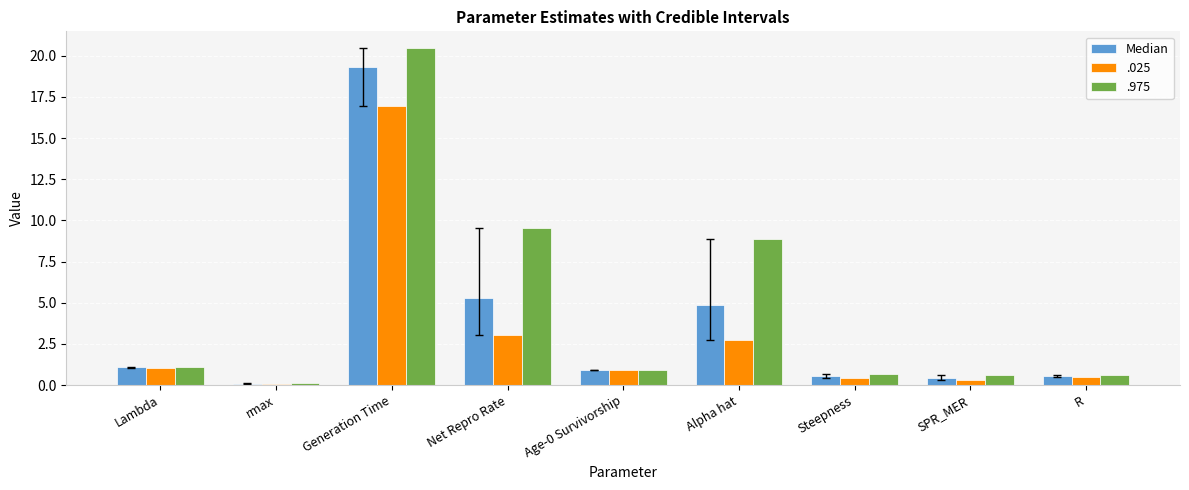

What is the maximum value shown in the chart?

20.5